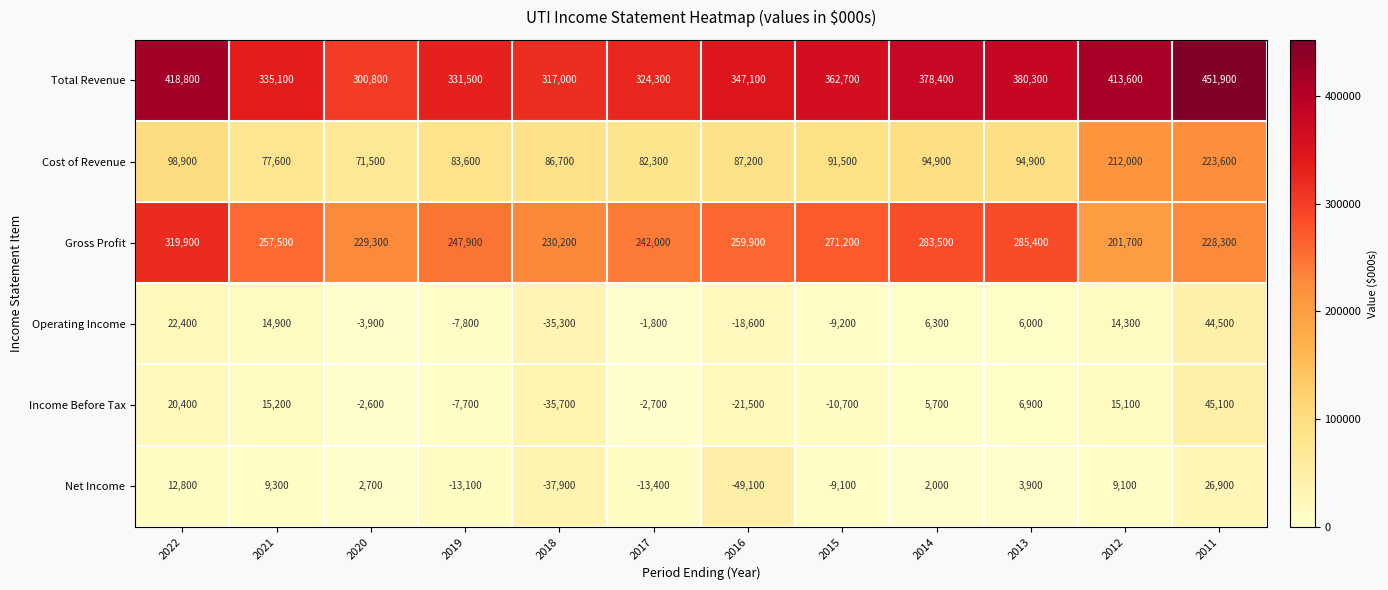

What is the spread (max minus min) of values at 2020?

304700